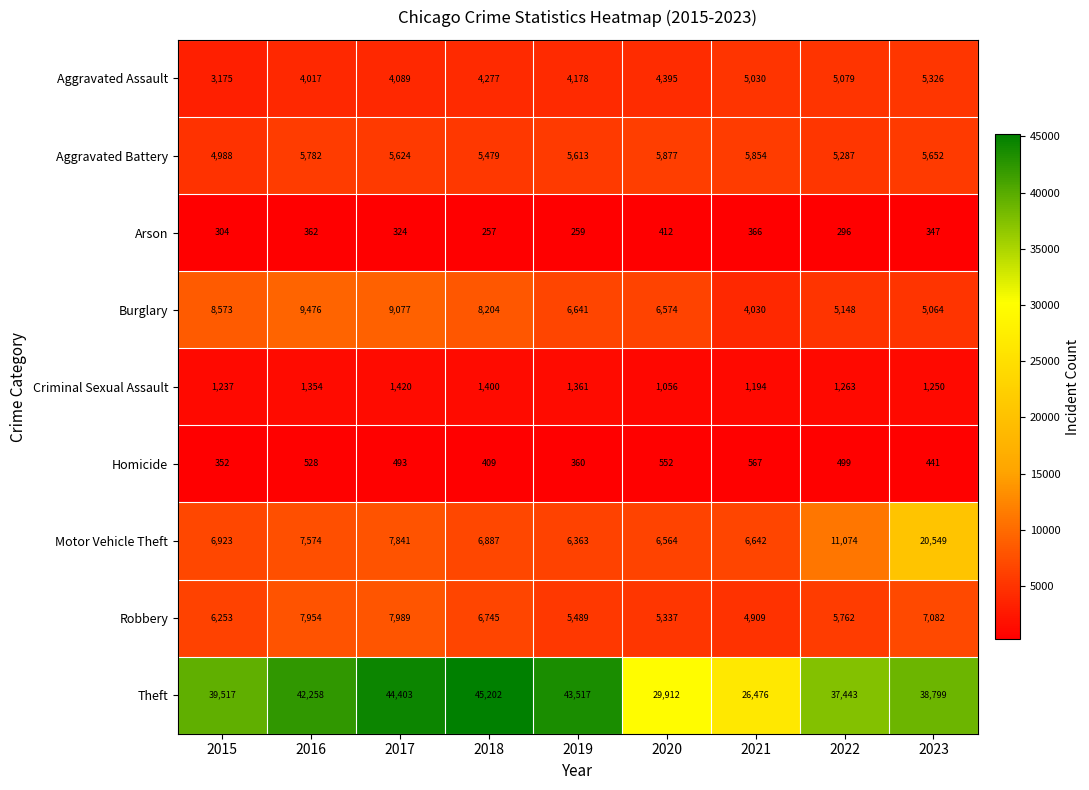

What is the difference between the second highest and minimum values in the Burglary series?

5047